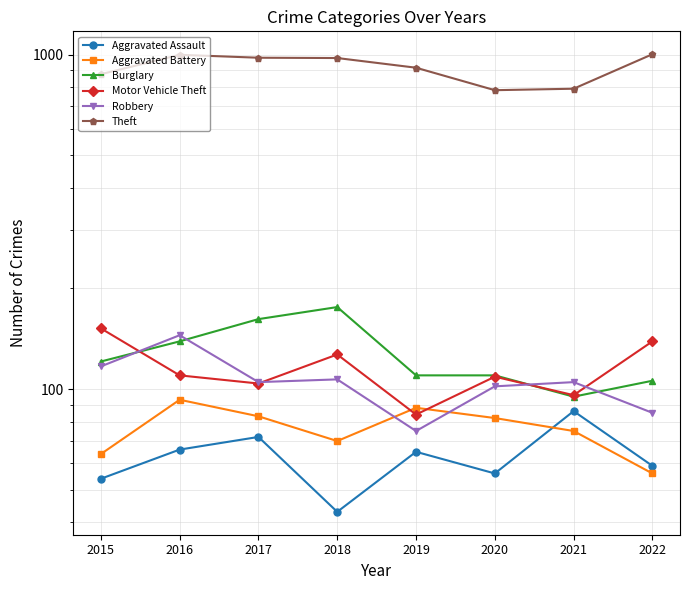

At which label does Burglary first exceed 121?

2016